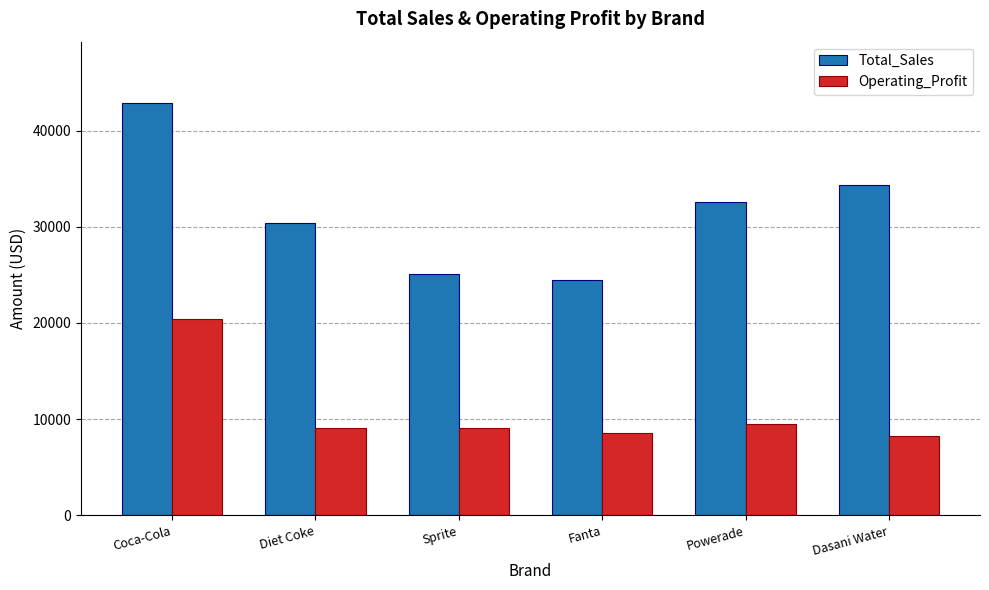

How many groups of bars are there?

6